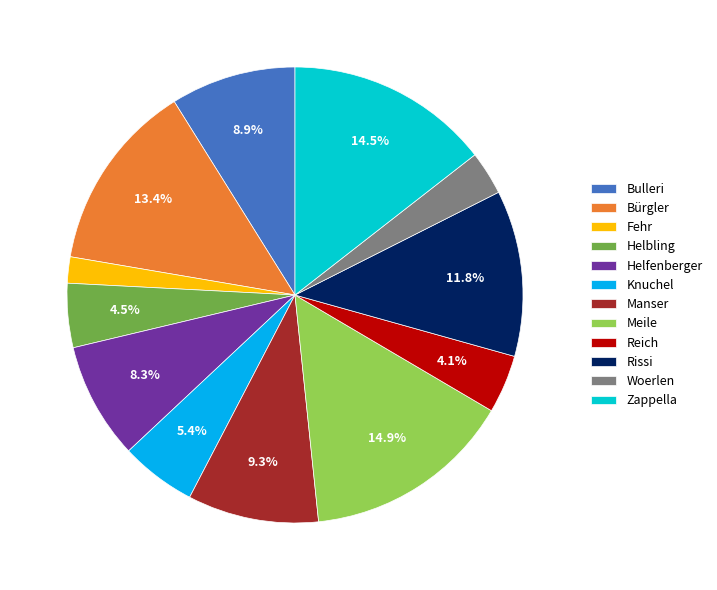

Combined, do Bulleri and Knuchel account for over 50%?

No